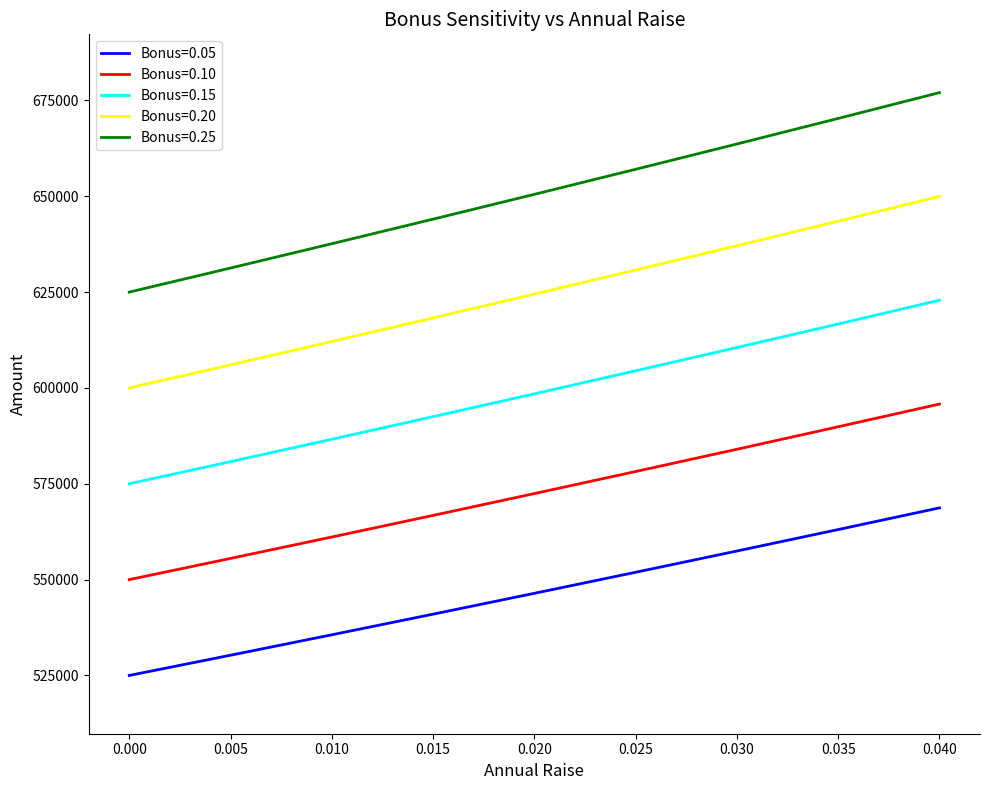

True or false: Bonus=0.15 and Bonus=0.05 cross at least once.

False